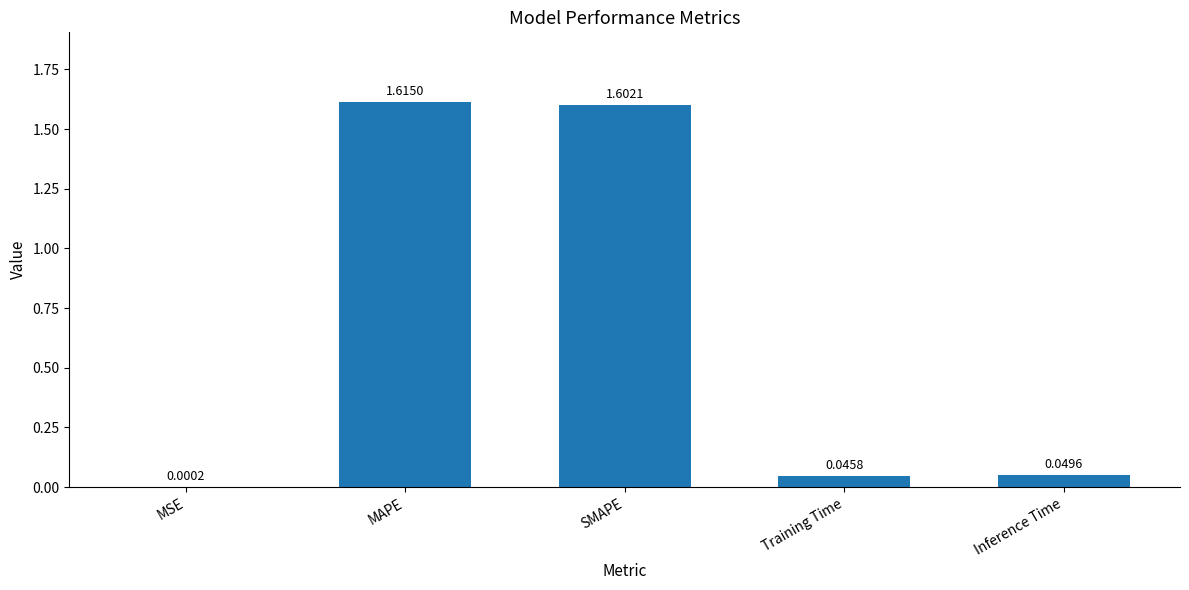

Which label corresponds to the largest value in the chart?

MAPE